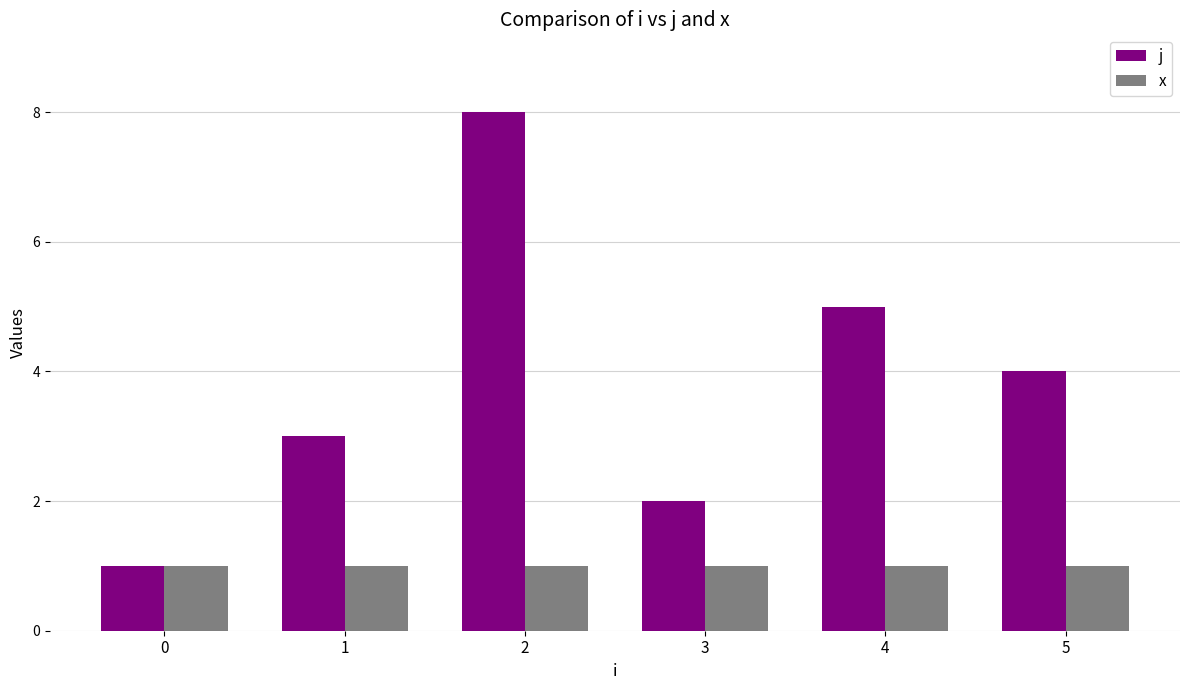

Which series has the largest total across all categories?

j